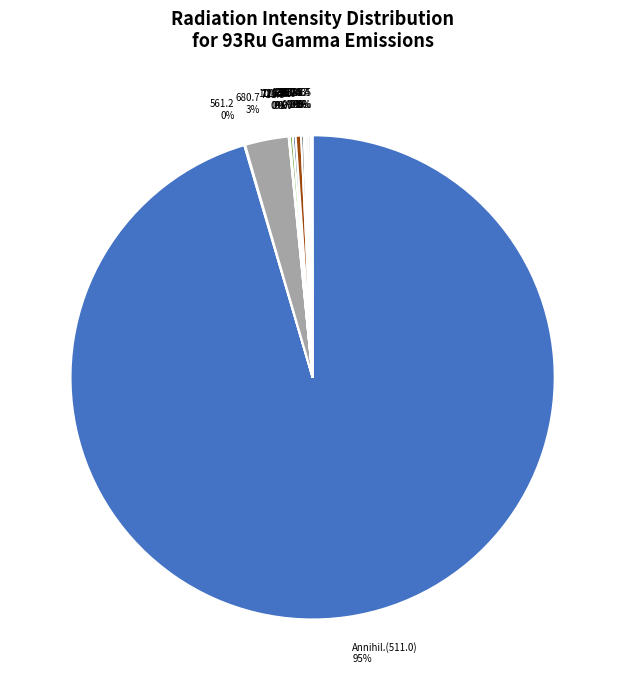

To the nearest percent, what is the average slice percentage?

7%